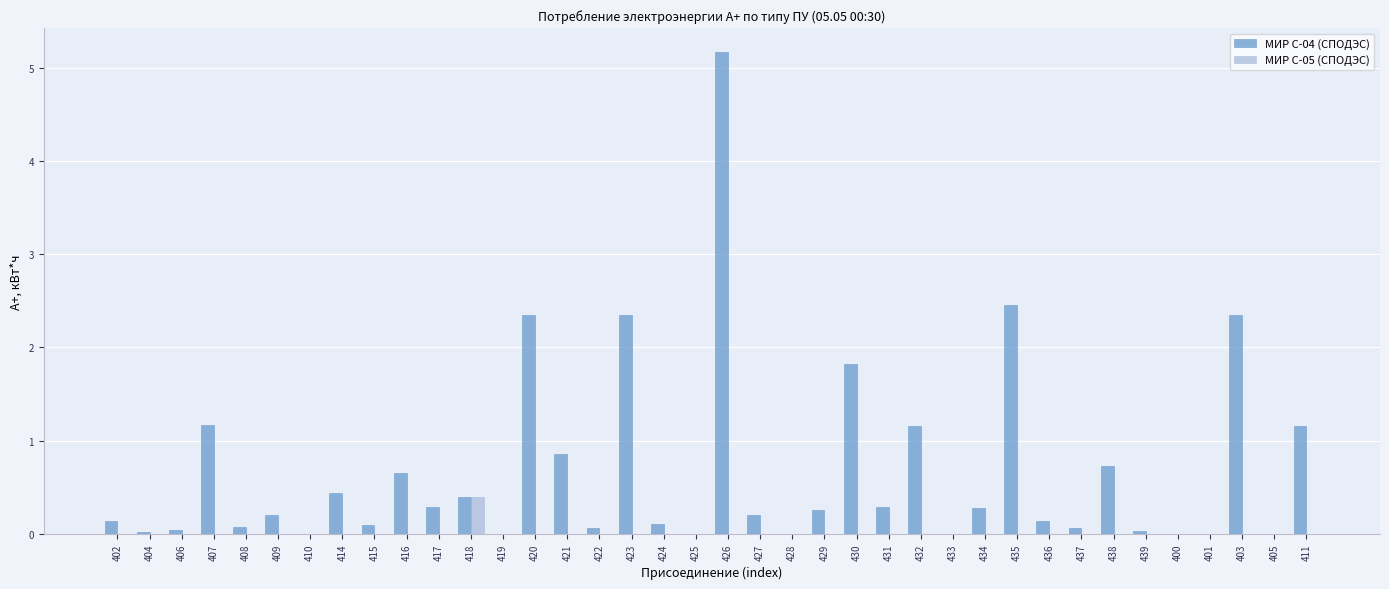

What is the sum of all МИР С-04 (СПОДЭС) values?

25.3